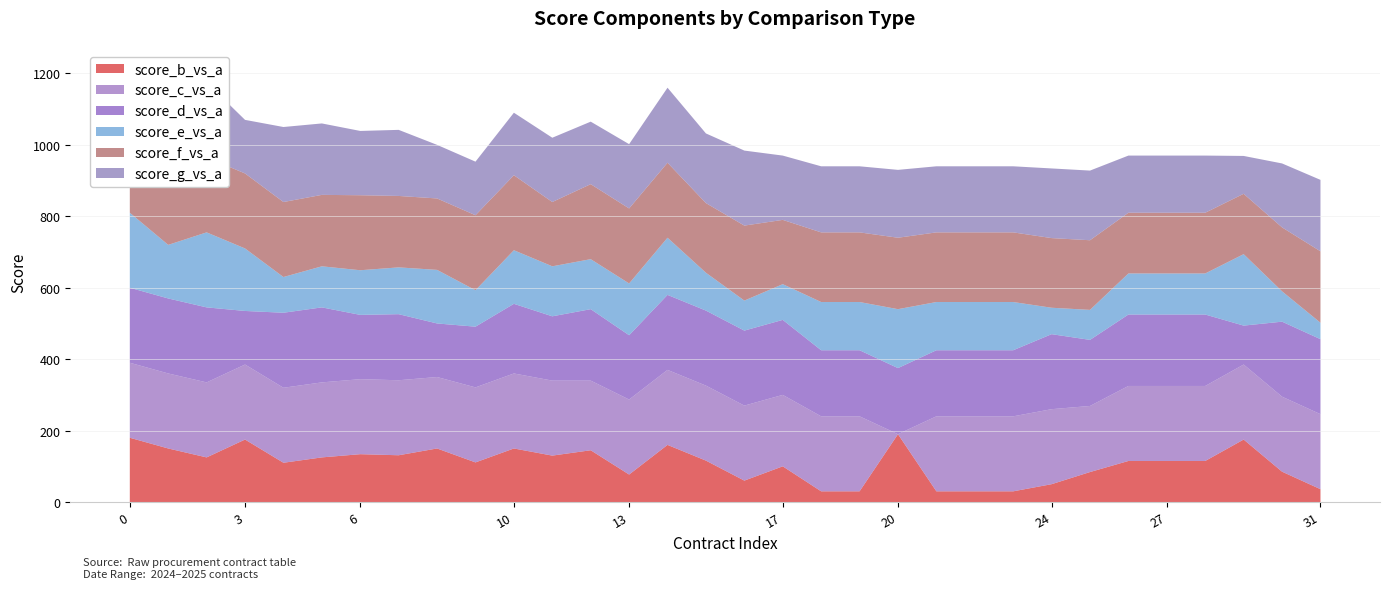

Reading left to right, list all the values displayed in this chart.

score_b_vs_a: 180	150	125	175	110	125	134	131	150	111	150	130	145	77	160	116	60	100	30	30	190	30	30	30	50	84	115	115	115	175	85	36
score_c_vs_a: 210	210	210	210	210	210	210	210	200	210	210	210	195	210	210	210	210	200	210	210	0	210	210	210	210	185	210	210	210	210	210	210
score_d_vs_a: 210	210	210	150	210	210	180	185	150	170	195	180	200	180	210	210	210	210	185	185	185	185	185	185	210	185	200	200	200	109	210	210
score_e_vs_a: 210	150	210	175	100	115	125	131	150	102	150	140	140	145	160	106	84	100	135	135	165	135	135	135	74	84	115	115	115	200	85	46
score_f_vs_a: 210	210	210	210	210	200	210	200	200	210	210	180	210	210	210	195	210	180	195	195	200	195	195	195	195	195	170	170	170	169	179	200
score_g_vs_a: 210	210	210	150	210	200	180	185	150	150	175	180	175	180	210	195	210	180	185	185	190	185	185	185	195	195	160	160	160	106	179	200